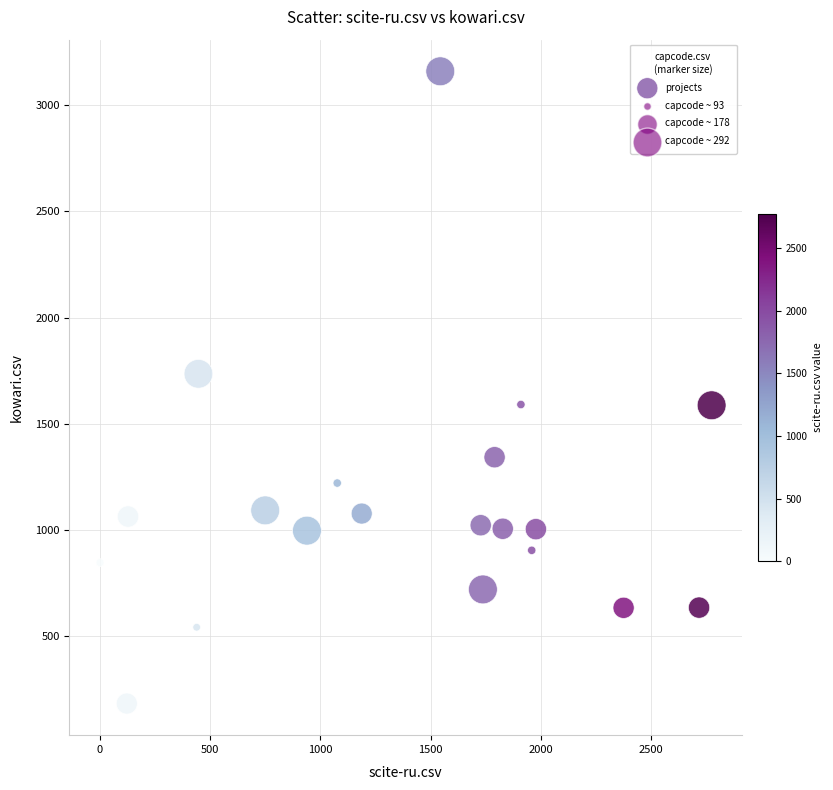

What is the range of X values (max minus min)?

2775.5